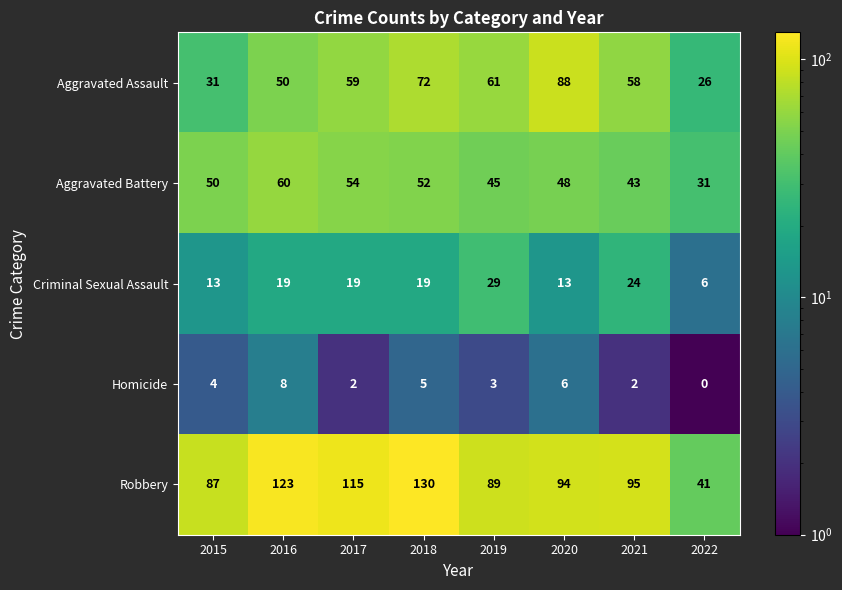

Between 2016 and 2021, which series saw the biggest shift?

Robbery